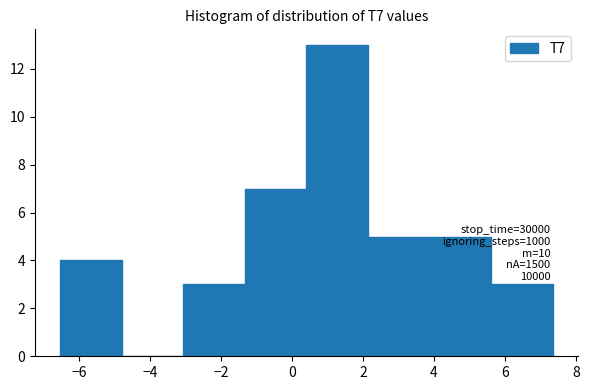

Which range on the x-axis has the tallest bar?

0.4 to 2.2